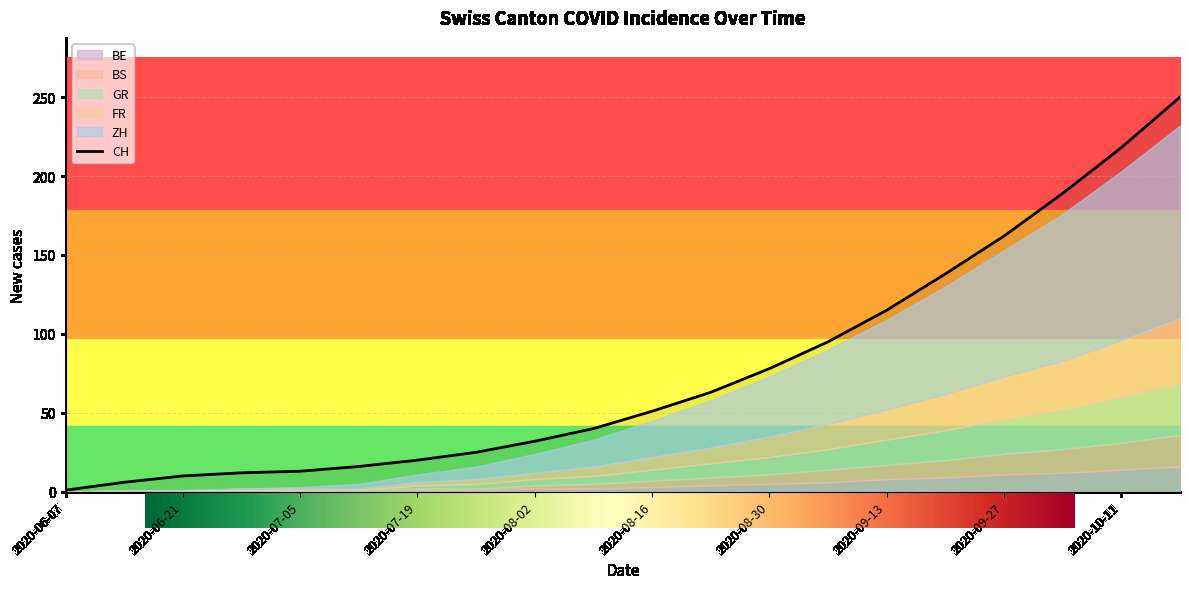

At which category does the chart reach its peak across all series?

2020-10-18